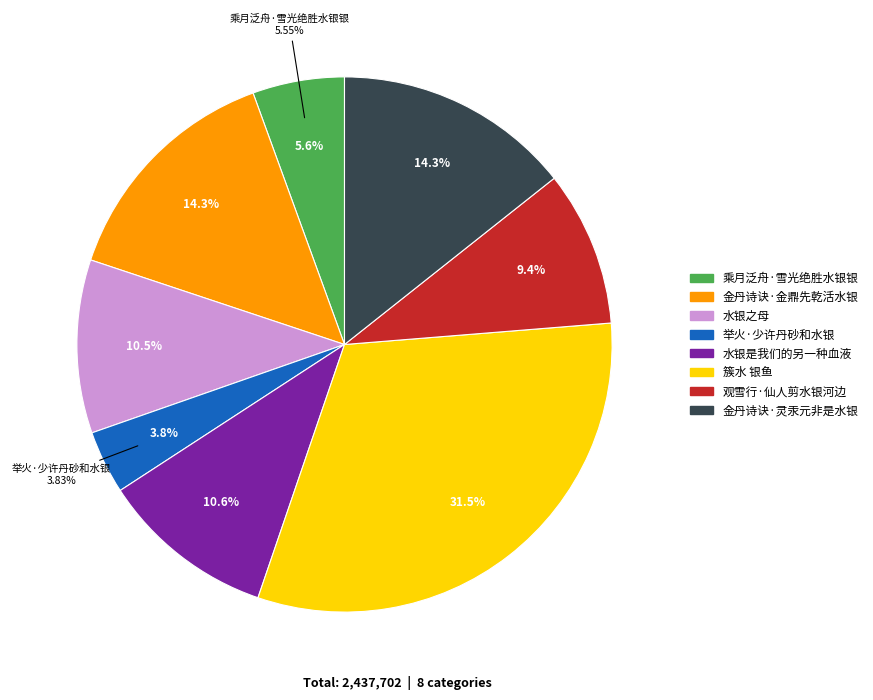

To the nearest percent, what percentage of the pie is 金丹诗诀·灵汞元非是水银?

14%